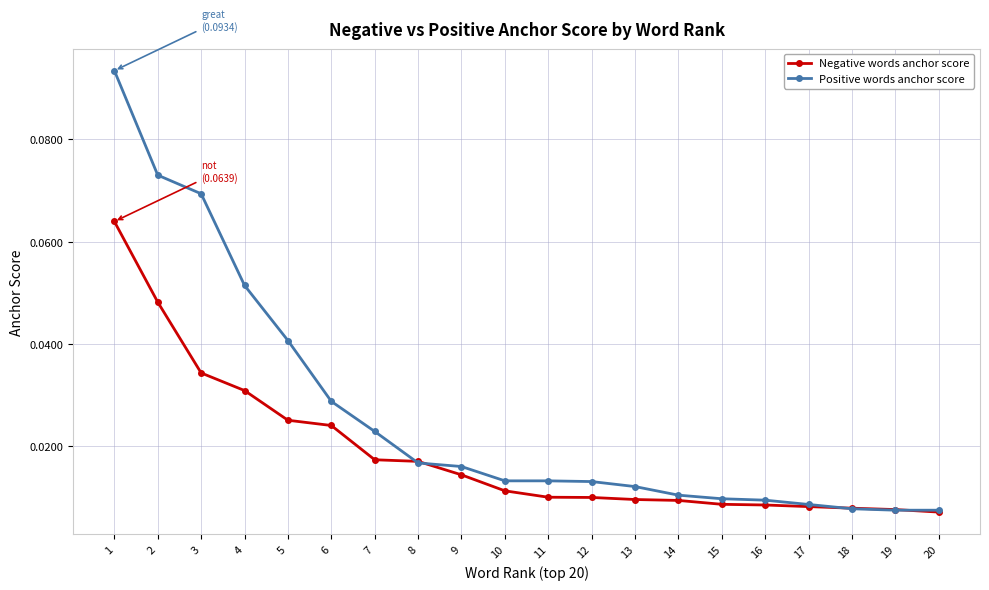

What are all the series names shown in the legend?

Negative words anchor score, Positive words anchor score